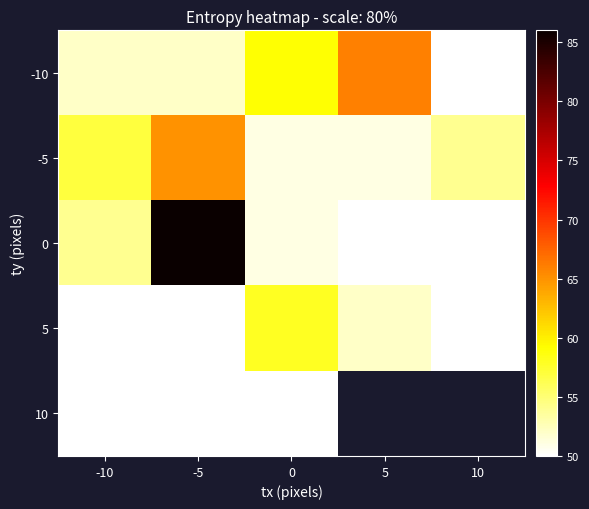

What is the sum of all -5 values?

278.0